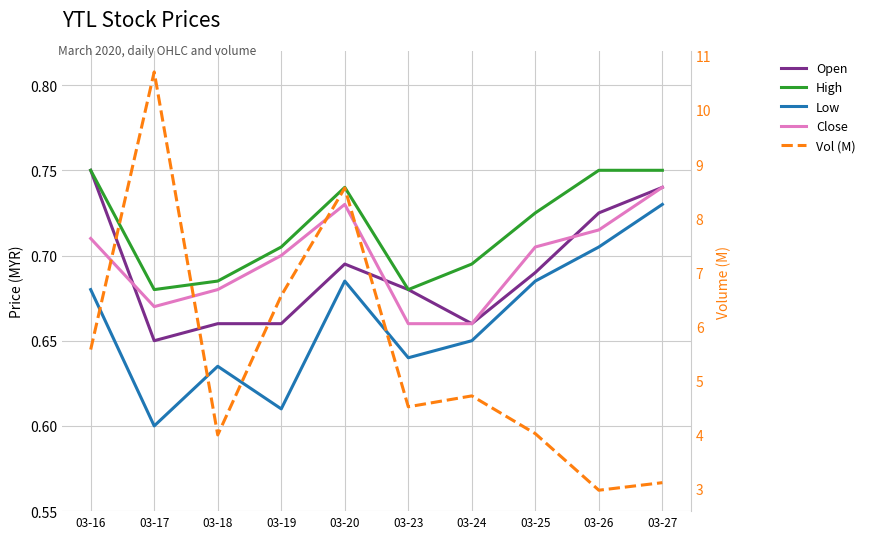

What is the approximate value of Low at 03-23?

0.6